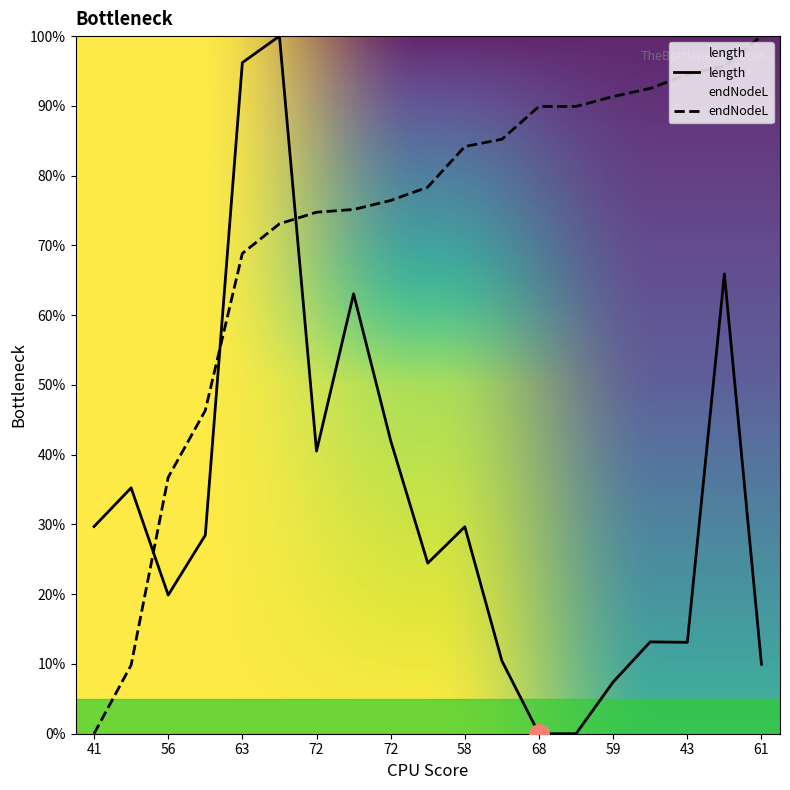

What is the label of the 16th point from the left?

69